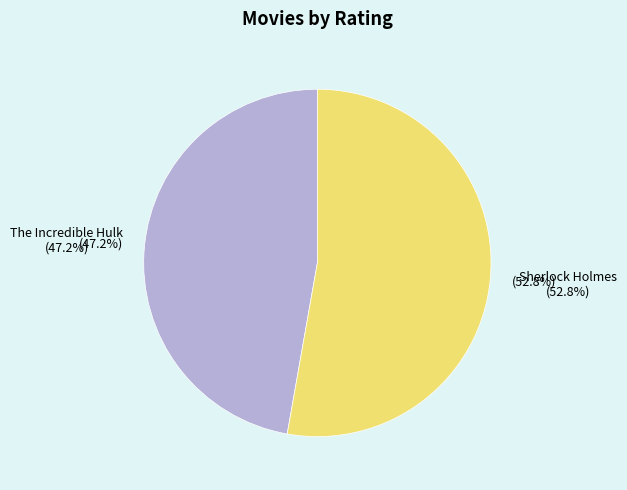

What percentage do Sherlock Holmes and The Incredible Hulk together represent?

100.0%